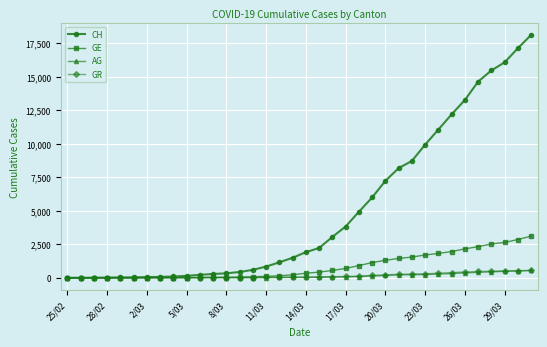

Which series has the largest total across all categories?

CH